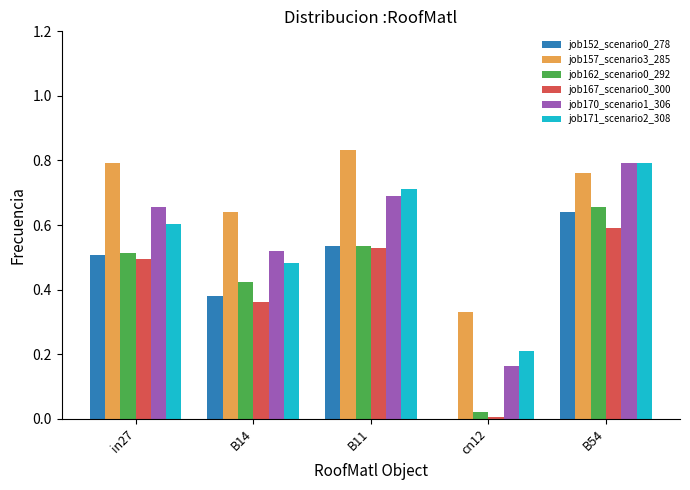

Is it true that job157_scenario3_285 equals 0.6 at B14?

True